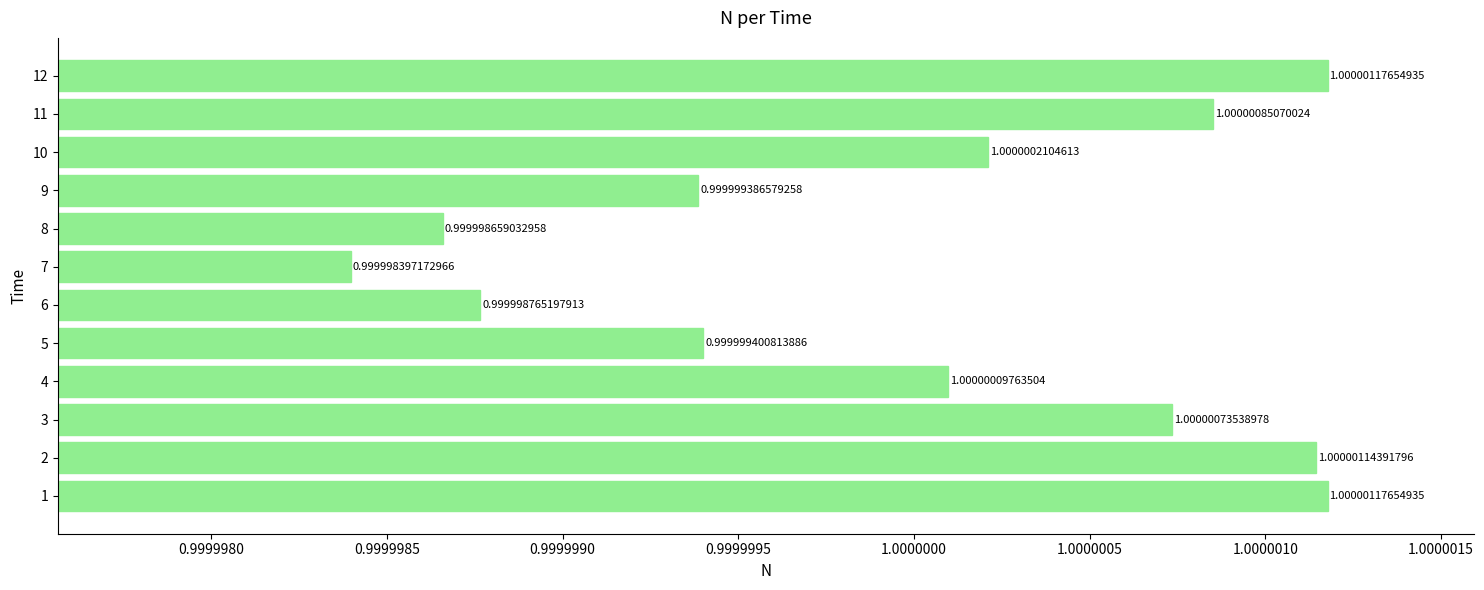

How many bars are there in total?

12